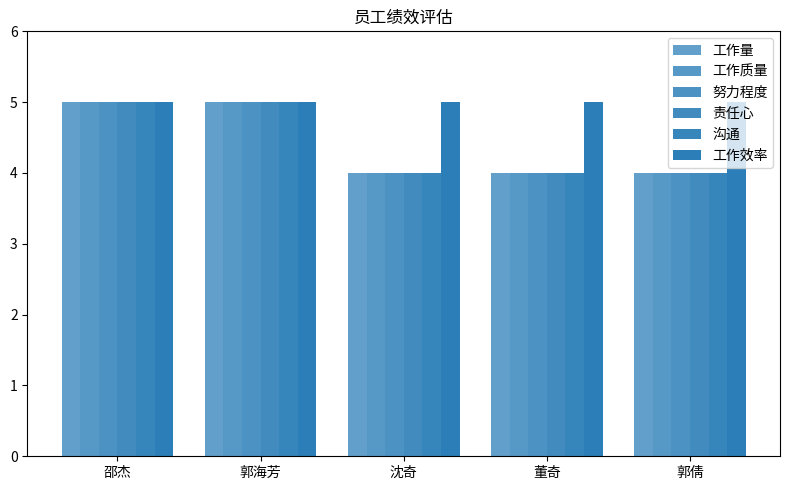

How many data points does each series have?

5